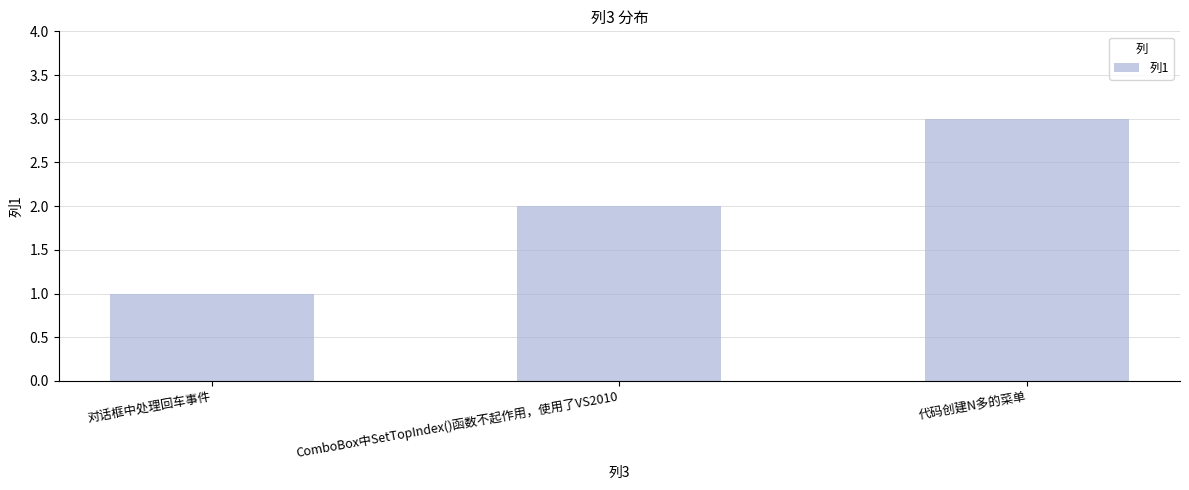

Rank the categories by value from lowest to highest.

对话框中处理回车事件, ComboBox中SetTopIndex()函数不起作用，使用了VS2010, 代码创建N多的菜单